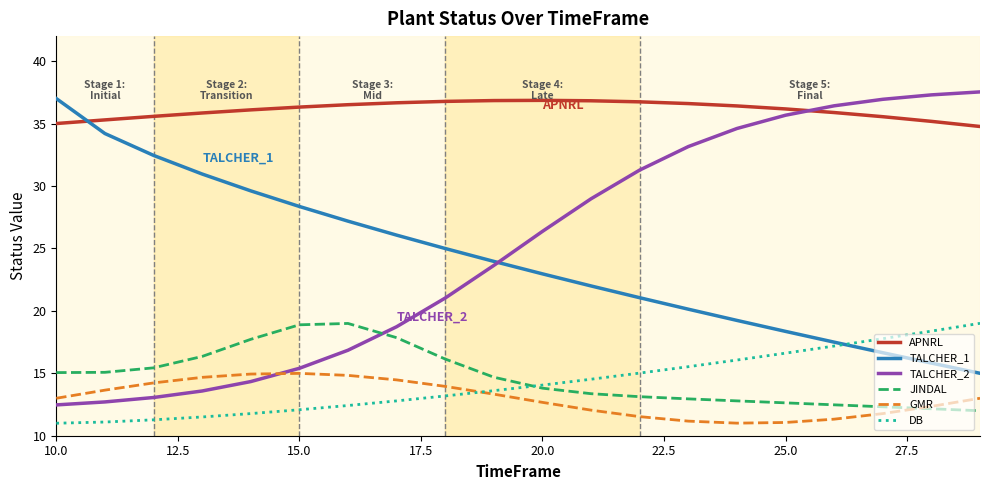

What is the difference between the maximum and minimum values in the APNRL series?

2.1